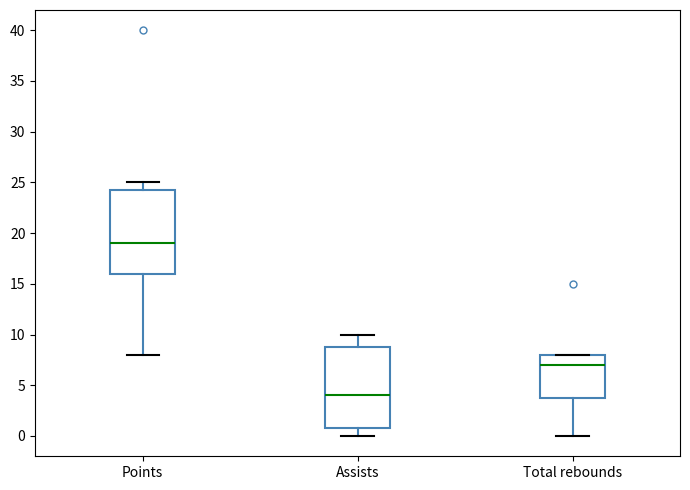

Reading left to right, transcribe this box plot: for each box, give where its median line is, the range the box spans, and where its two whiskers end, as read against the y-axis. The values are not printed on the chart, so give them approximately, as read against the axis.

Points: median 19.0, box 16.0 to 24.5, whiskers 8.0 to 25.0
Assists: median 4.0, box 1.0 to 9.0, whiskers 0.0 to 10.0
Total rebounds: median 7.0, box 4.0 to 8.0, whiskers 0.0 to 8.0